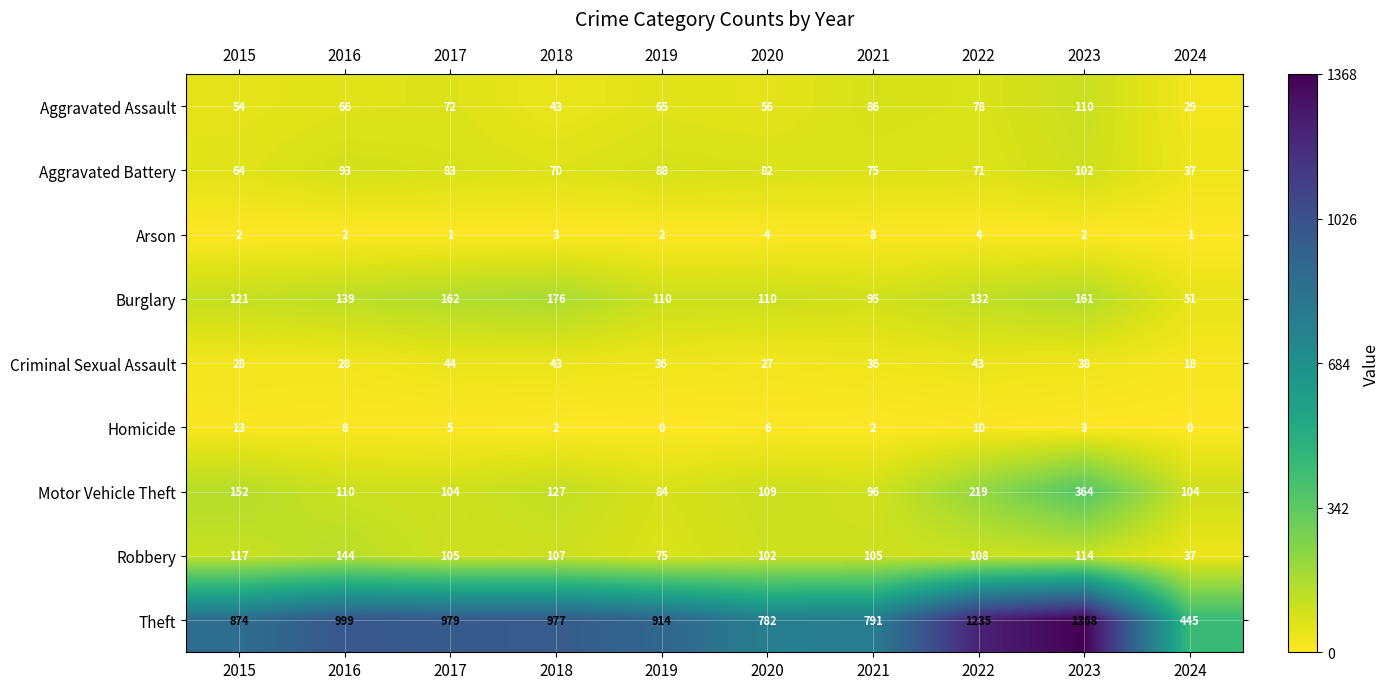

What is the sum of the Robbery values at 2021 and 2022?

213